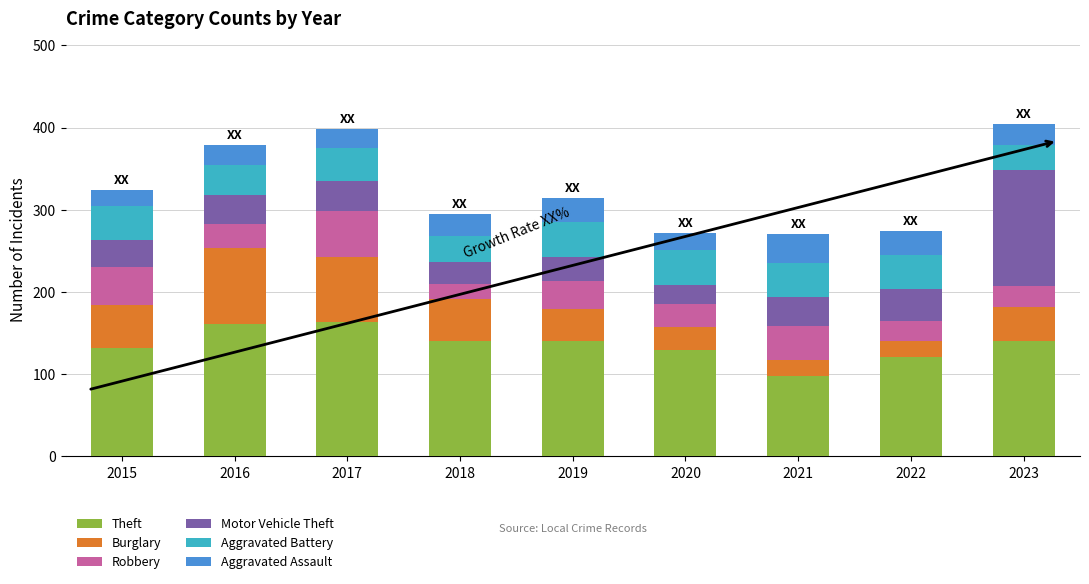

What is the difference between the Theft values at 2017 and 2020?

35